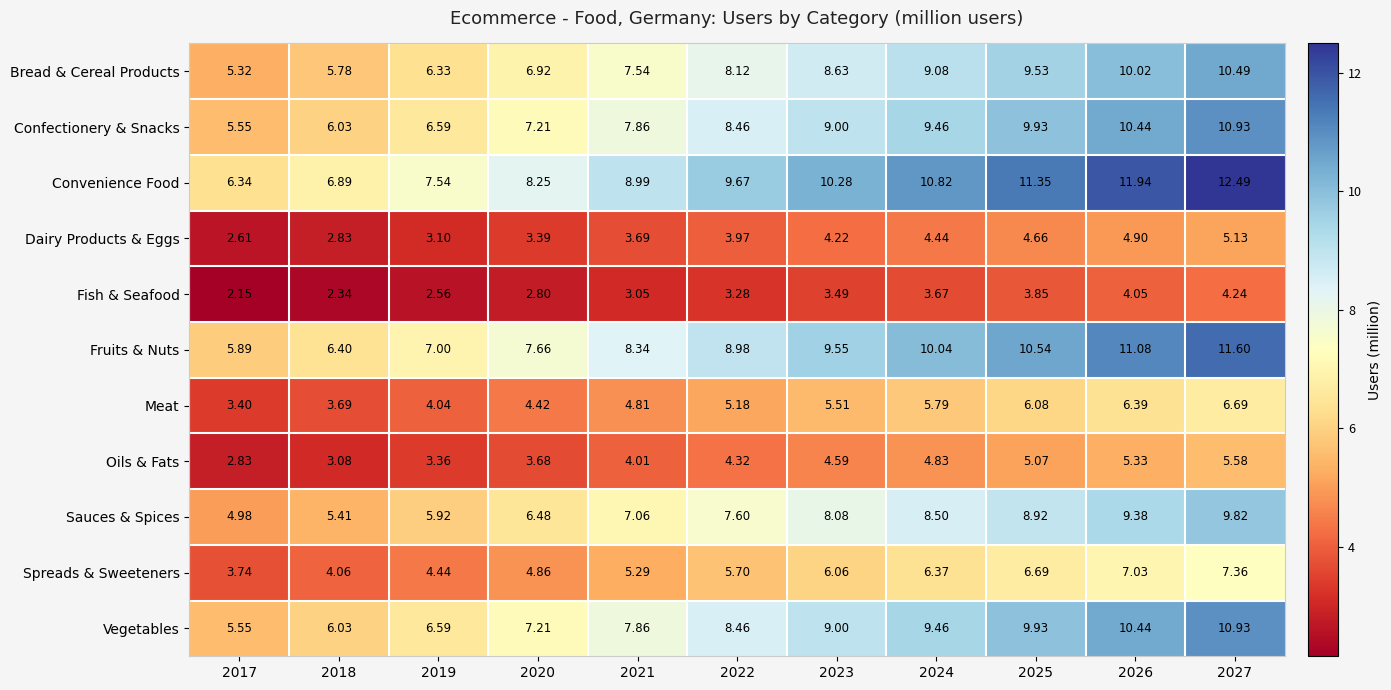

Which series has the largest range (max minus min)?

Convenience Food